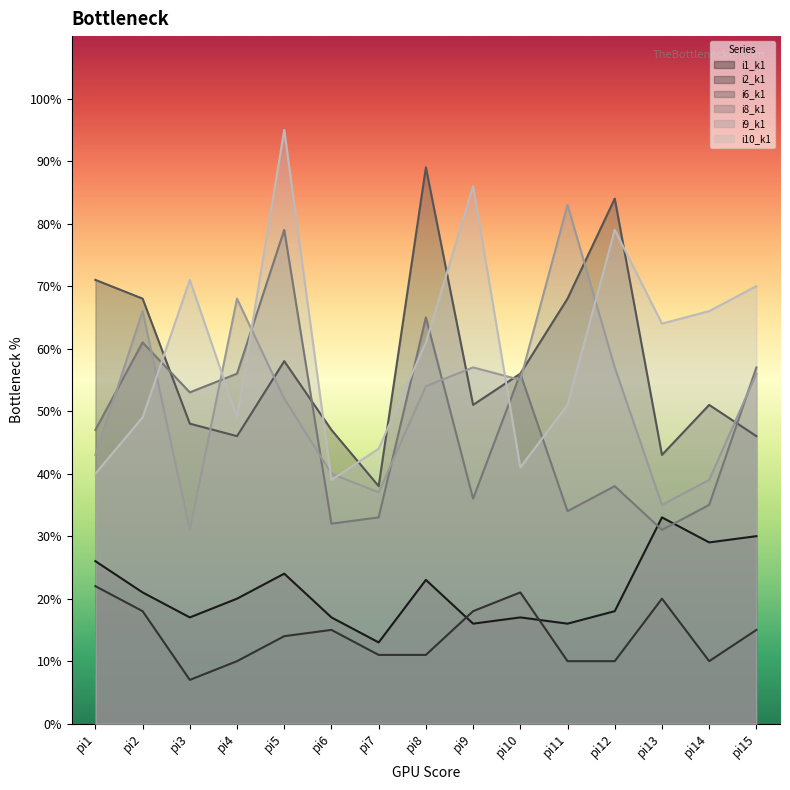

Does the chart display data point markers on the line(s)?

No